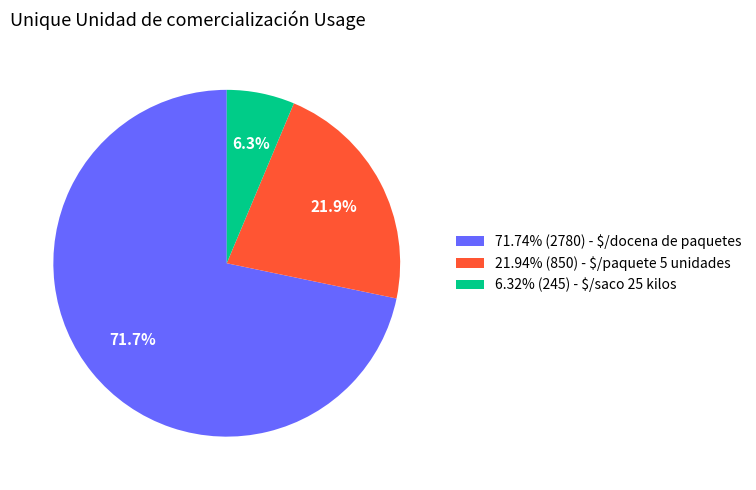

Does 71.74% (2780) - $/docena de paquetes account for over 50% of the chart?

Yes